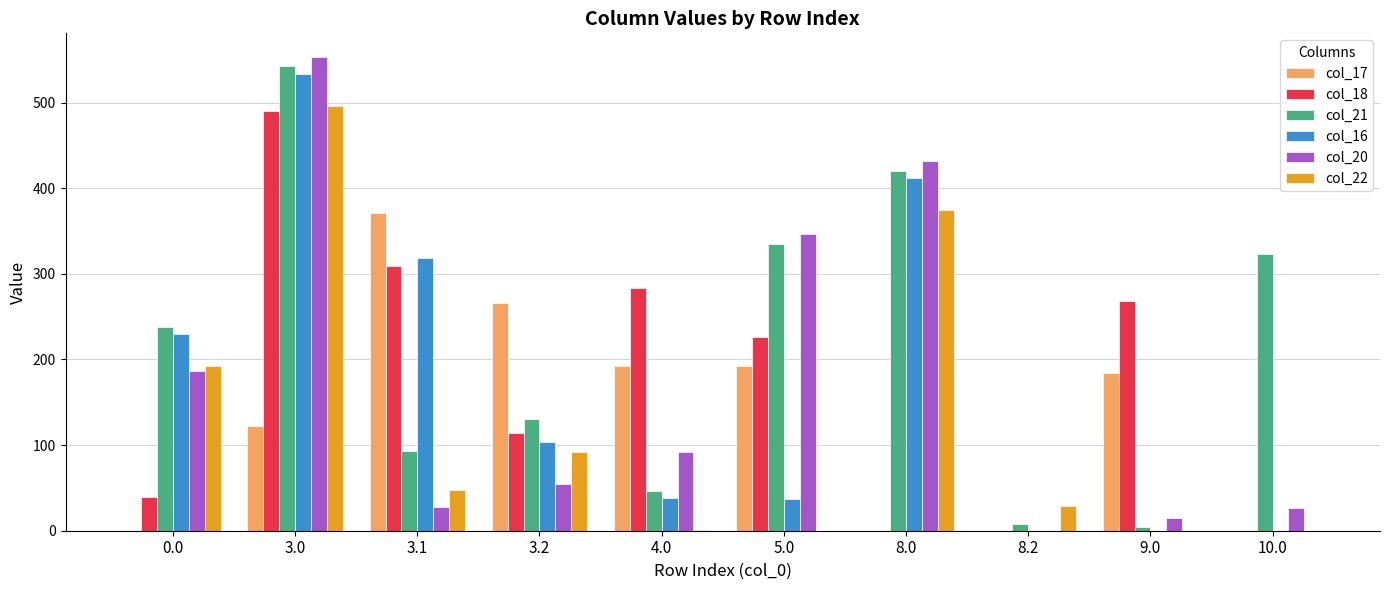

How many distinct data groups are displayed?

6